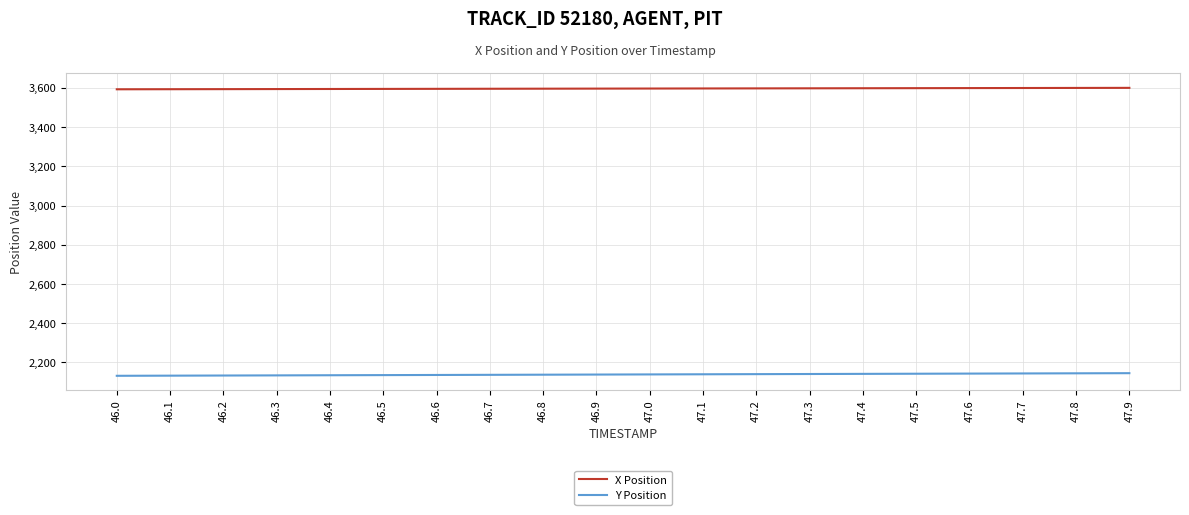

What is the difference between the highest and lowest values at 47.3?

1456.8